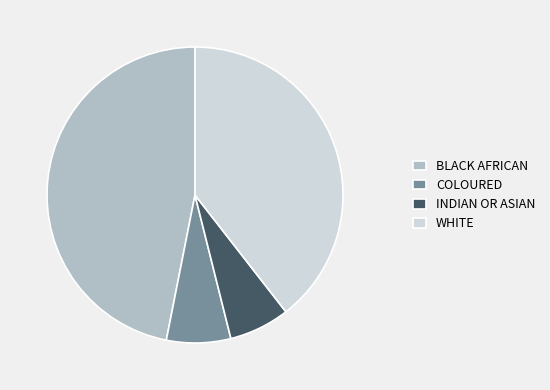

What is the ratio of the value at INDIAN OR ASIAN to the value at COLOURED?

0.9